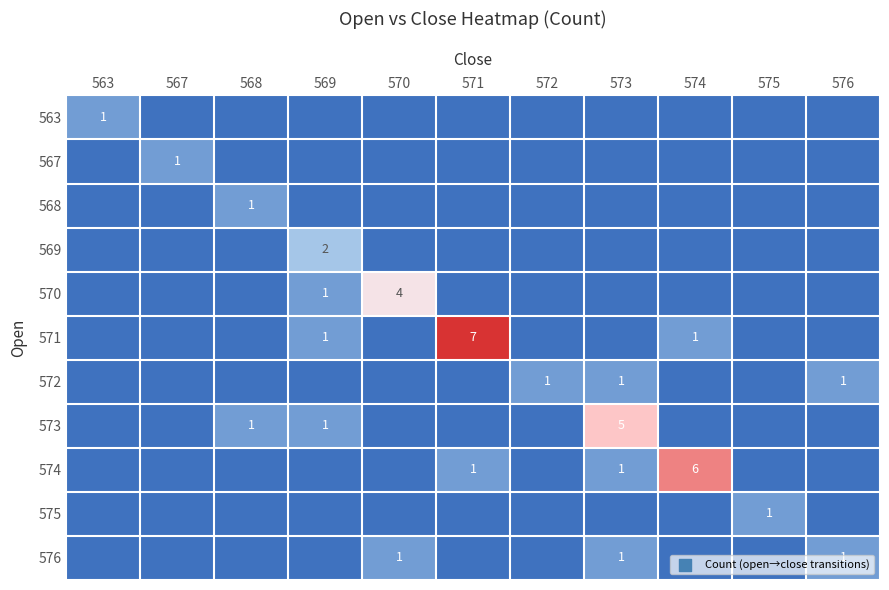

The 572 series shows 0 at 572. True or false?

False